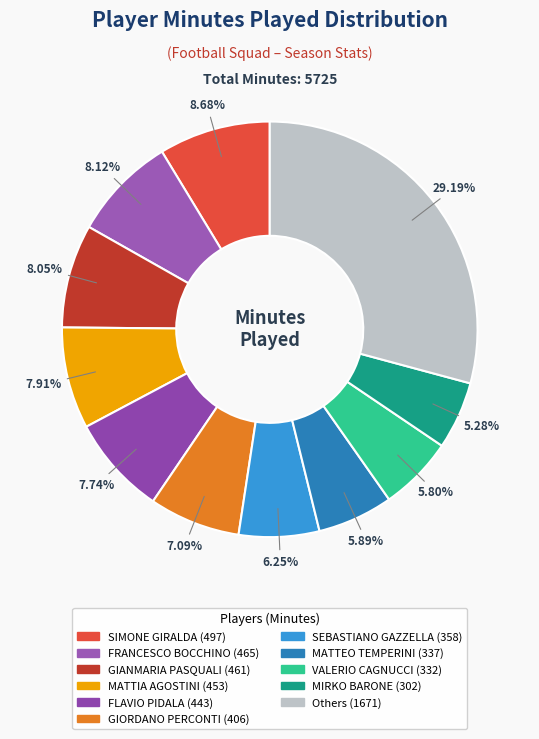

Does any single category account for the majority?

No